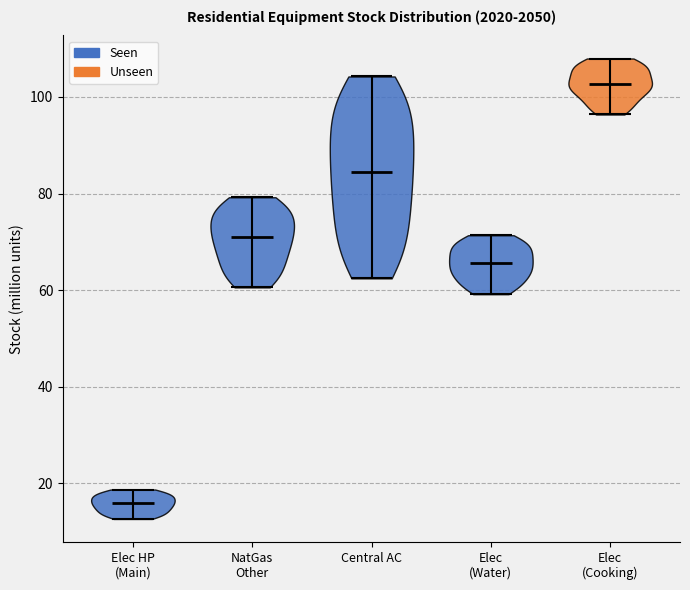

Where does the median line of the violin for Elec (Water) sit on the y-axis? The values are not printed on the chart, so give them approximately, as read against the axis.

66